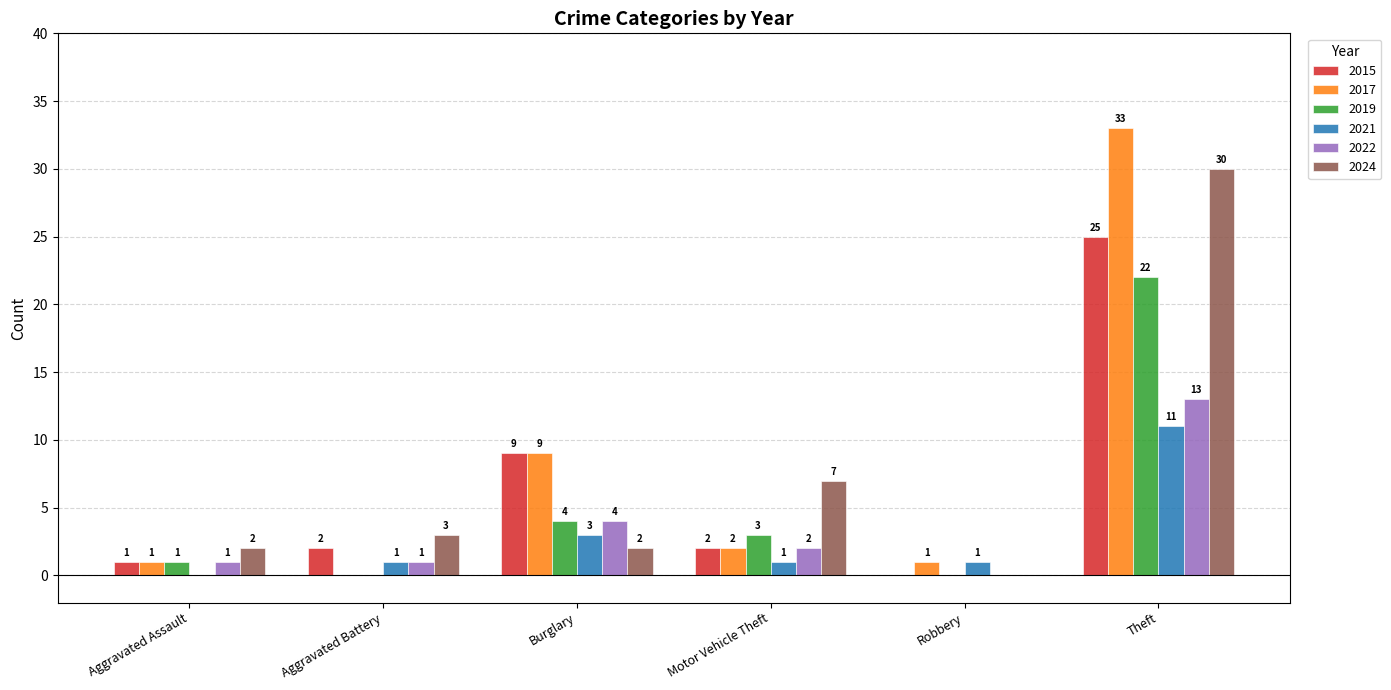

Is it true that 2017 equals 0 at Aggravated Battery?

True